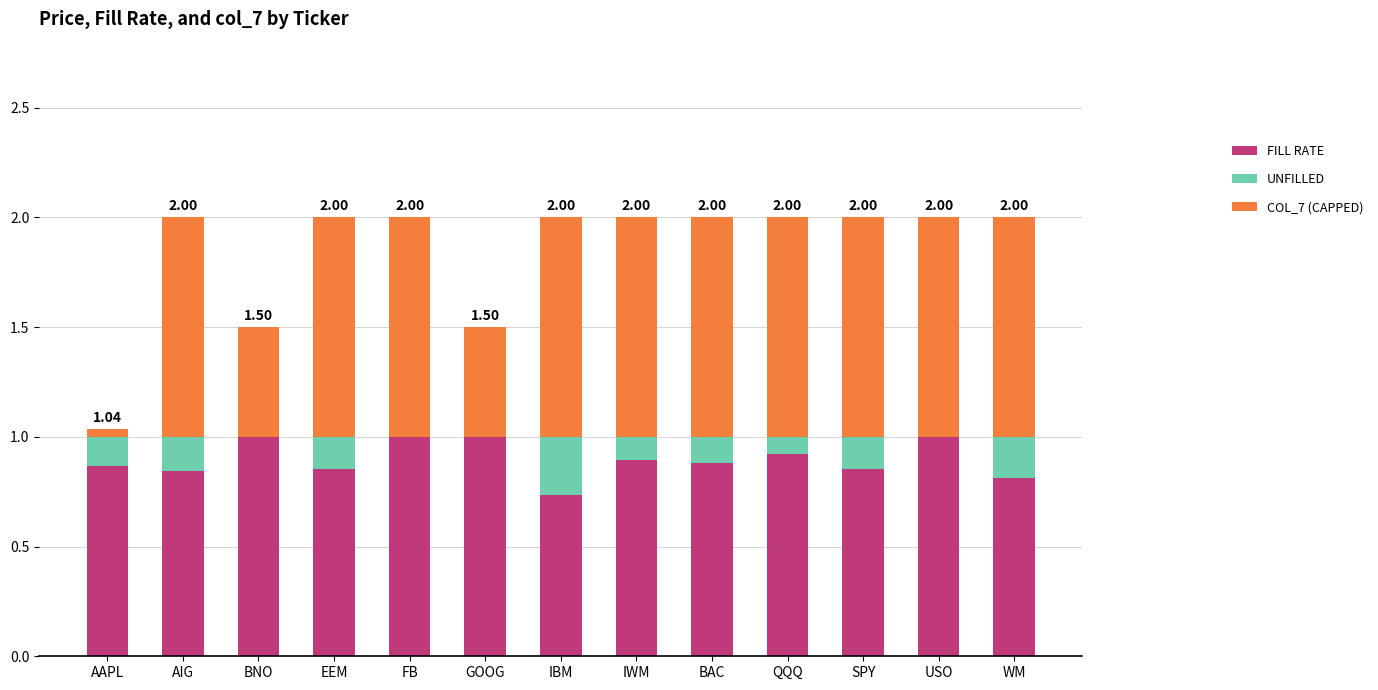

What is the sum of all FILL RATE values?

11.7